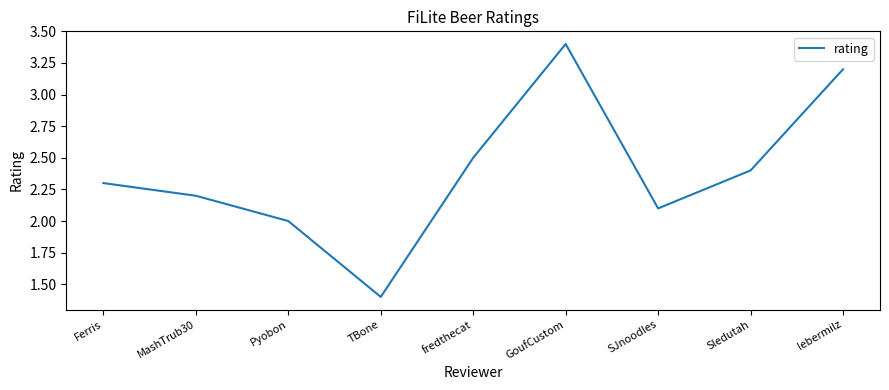

Approximately how many times larger is the value at fredthecat compared to Ferris?

1.1